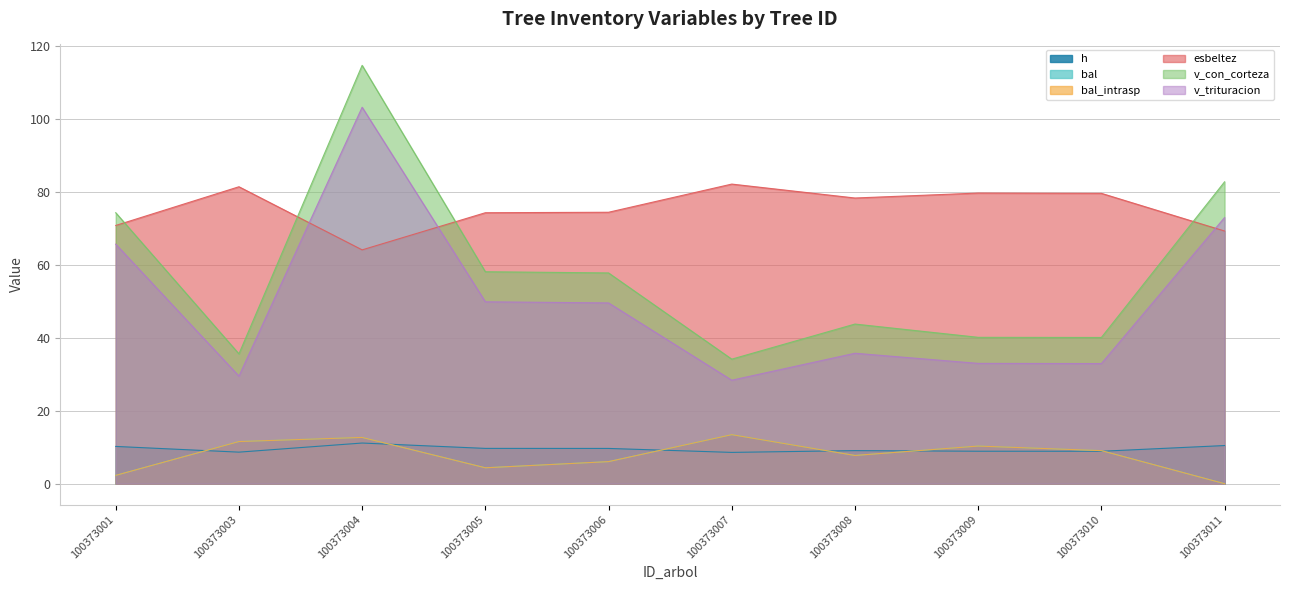

At which label does bal first exceed 9?

100373003